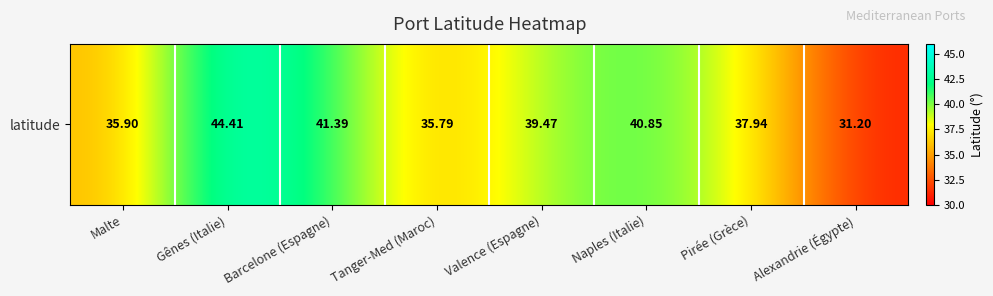

What is the change in value from Valence (Espagne) to Pirée (Grèce)?

-1.5